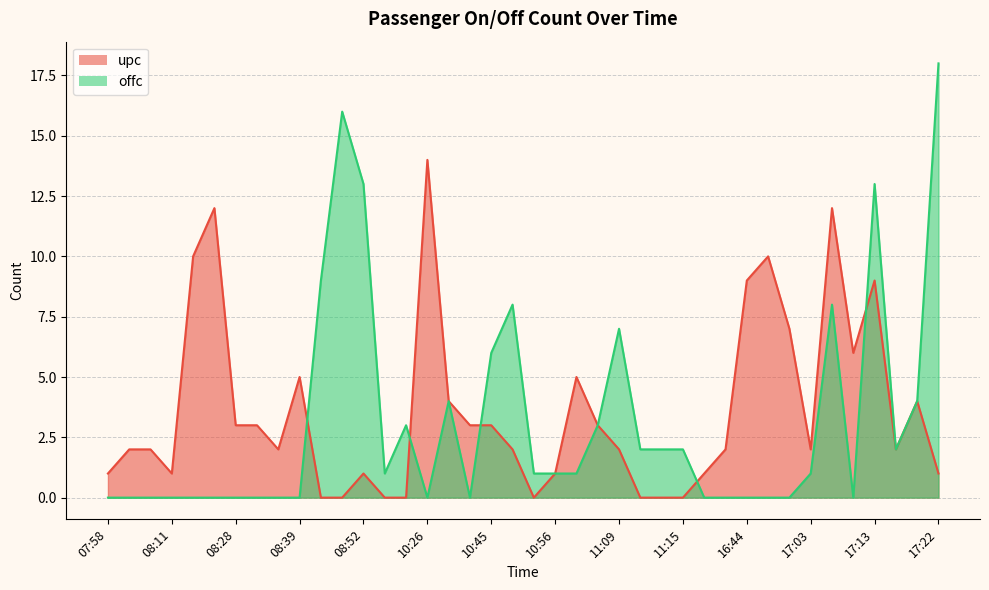

What is the label of the 20th point from the right?

10:55